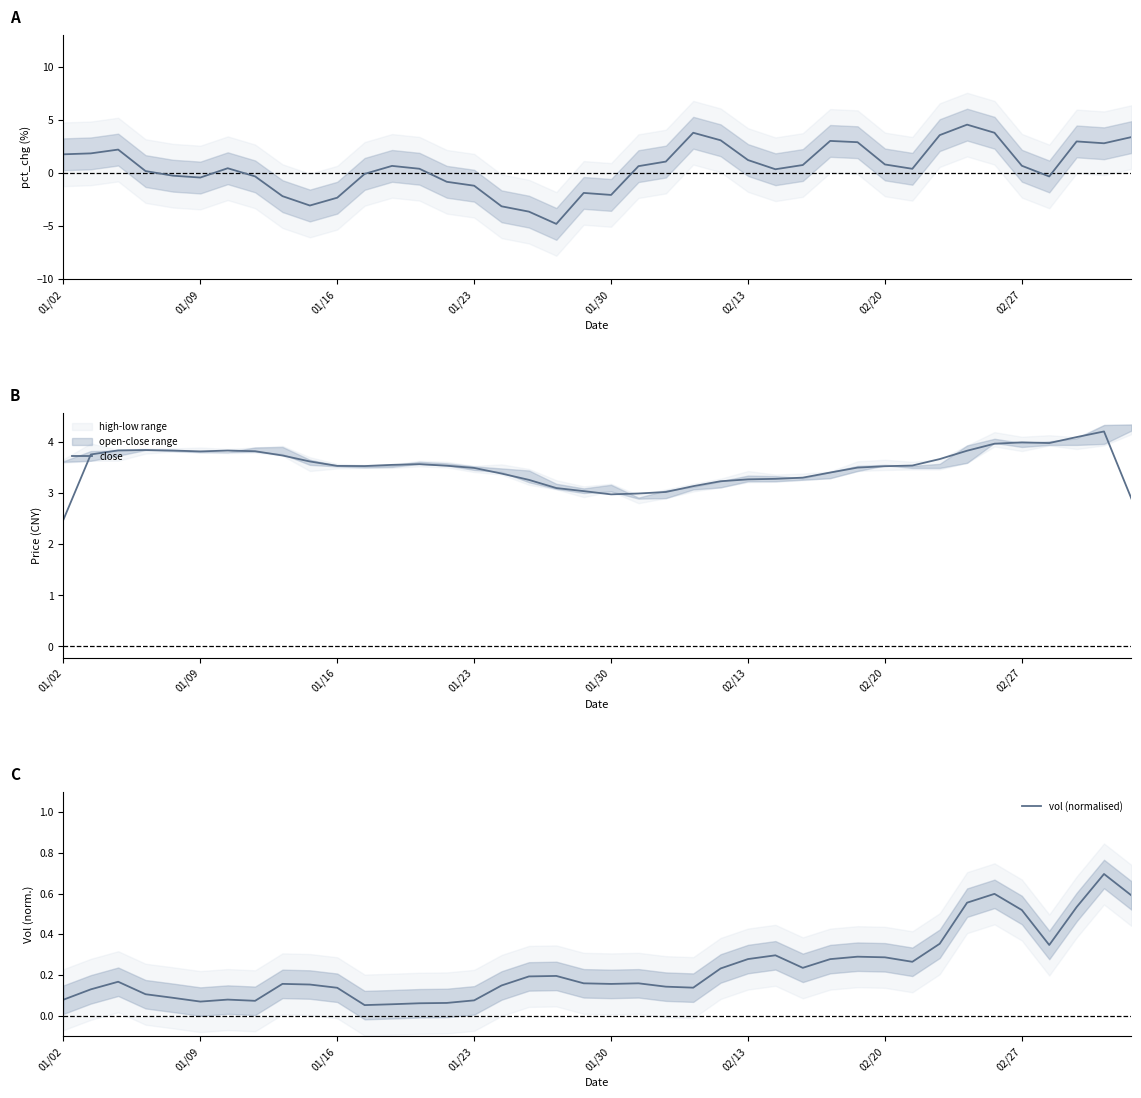

Reading left to right, transcribe all the data shown in this chart.

pct_chg: 1.8	1.8	2.2	0.2	-0.3	-0.4	0.4	-0.3	-2.2	-3.1	-2.3	-0.1	0.7	0.4	-0.8	-1.2	-3.1	-3.6	-4.8	-1.9	-2.1	0.6	1.1	3.8	3.1	1.2	0.3	0.7	3.0	2.9	0.8	0.4	3.6	4.5	3.8	0.7	-0.3	3.0	2.8	3.4
close: 2.5	3.8	3.8	3.8	3.8	3.8	3.8	3.8	3.7	3.6	3.5	3.5	3.5	3.6	3.5	3.5	3.4	3.3	3.1	3.0	3.0	3.0	3.0	3.1	3.2	3.3	3.3	3.3	3.4	3.5	3.5	3.5	3.7	3.8	4.0	4.0	4.0	4.1	4.2	2.9
vol (normalised): 0.1	0.1	0.2	0.1	0.1	0.1	0.1	0.1	0.2	0.2	0.1	0.1	0.1	0.1	0.1	0.1	0.1	0.2	0.2	0.2	0.2	0.2	0.1	0.1	0.2	0.3	0.3	0.2	0.3	0.3	0.3	0.3	0.4	0.6	0.6	0.5	0.3	0.5	0.7	0.6